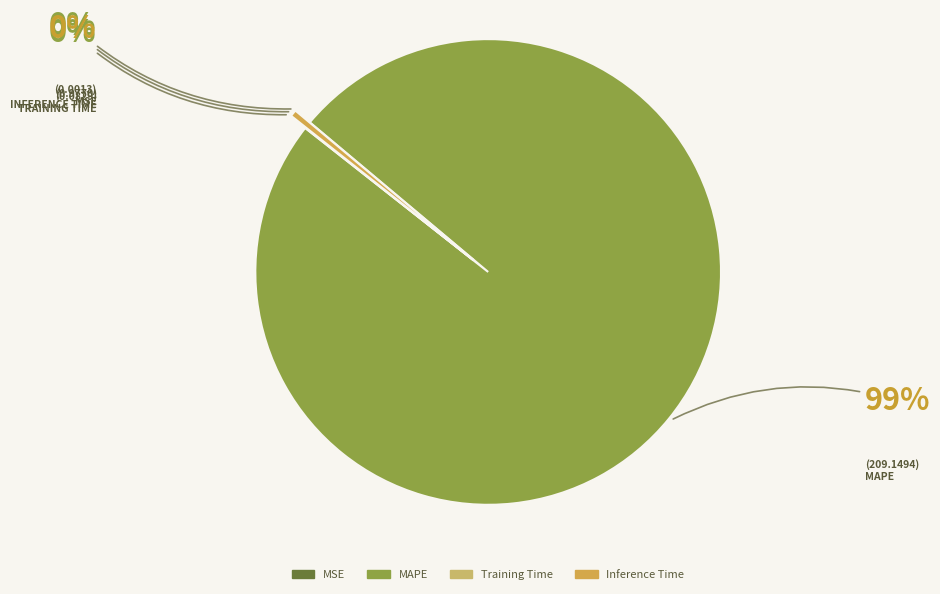

Which has a higher value, MAPE or Training Time?

MAPE